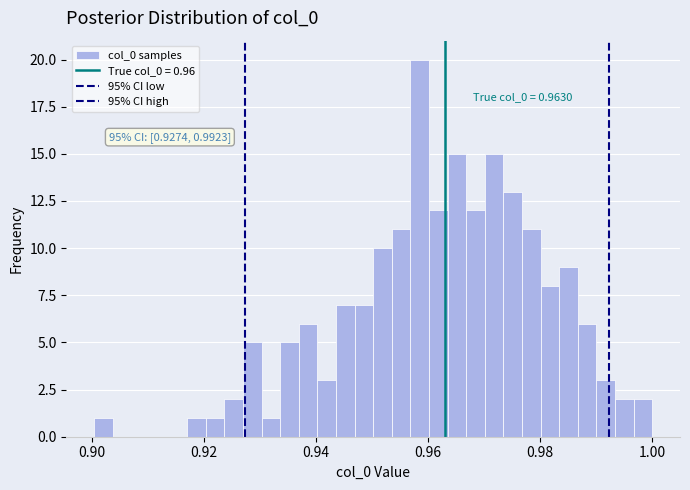

Around what value on the x-axis is the tallest bar? Give the approximate position of its centre, as read against the axis.

0.958